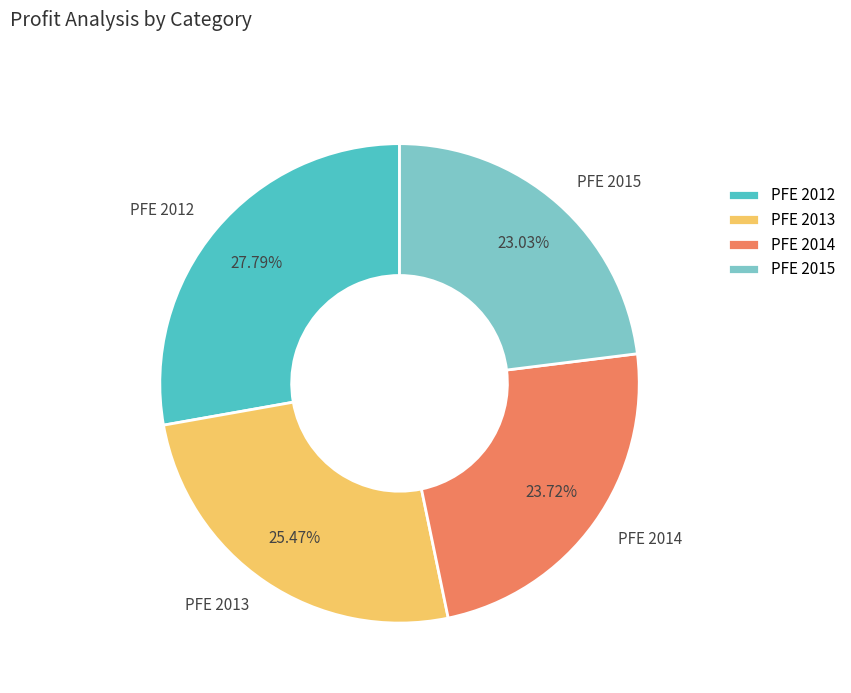

Is the sum of PFE 2014 and PFE 2013 greater than half?

No